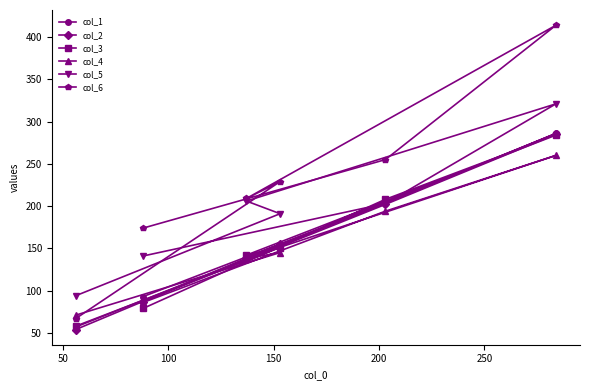

How many values in the col_4 series exceed 145?

2